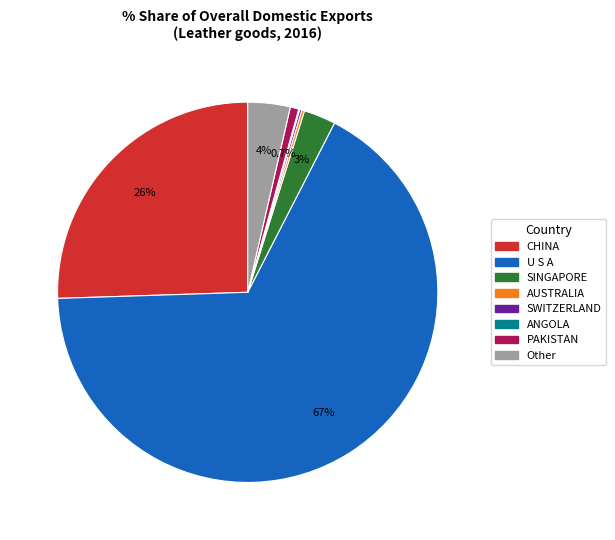

What portion of the pie excludes Other?

96.4%